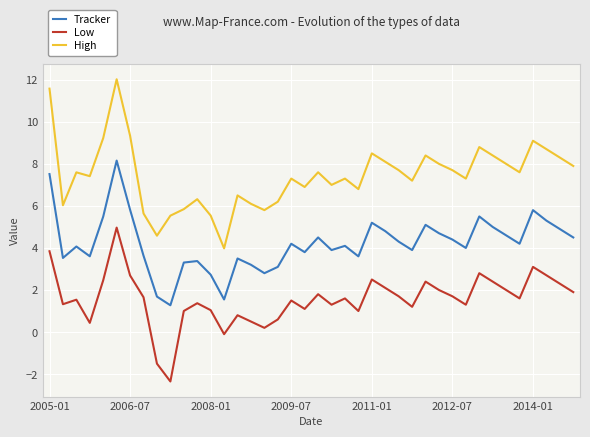

How many lines are shown in the chart?

3